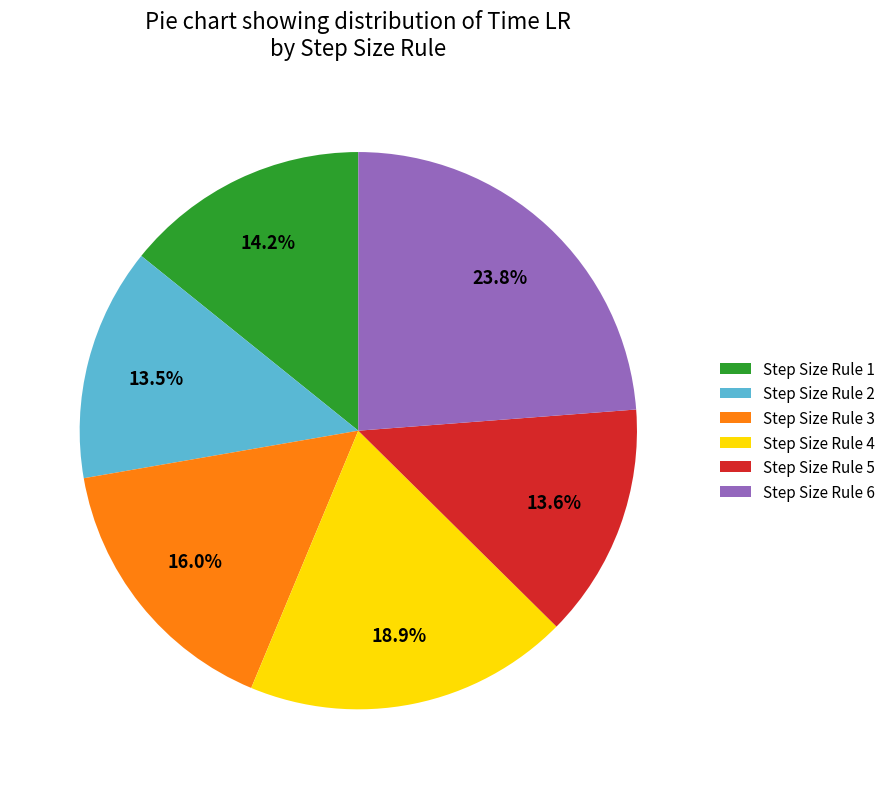

Which slice is the largest?

Step Size Rule 6